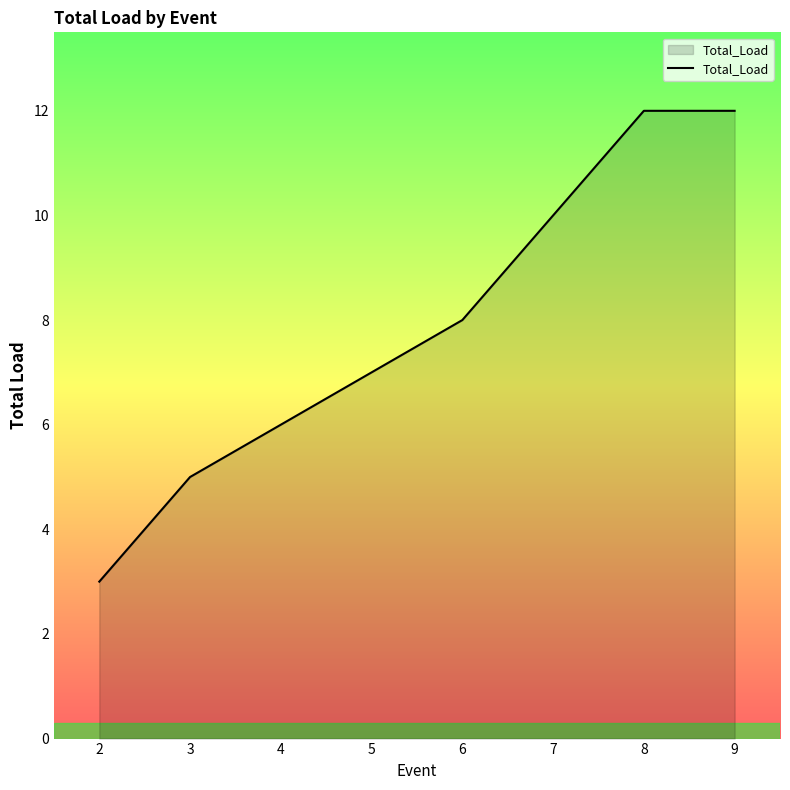

How many distinct data groups are displayed?

1